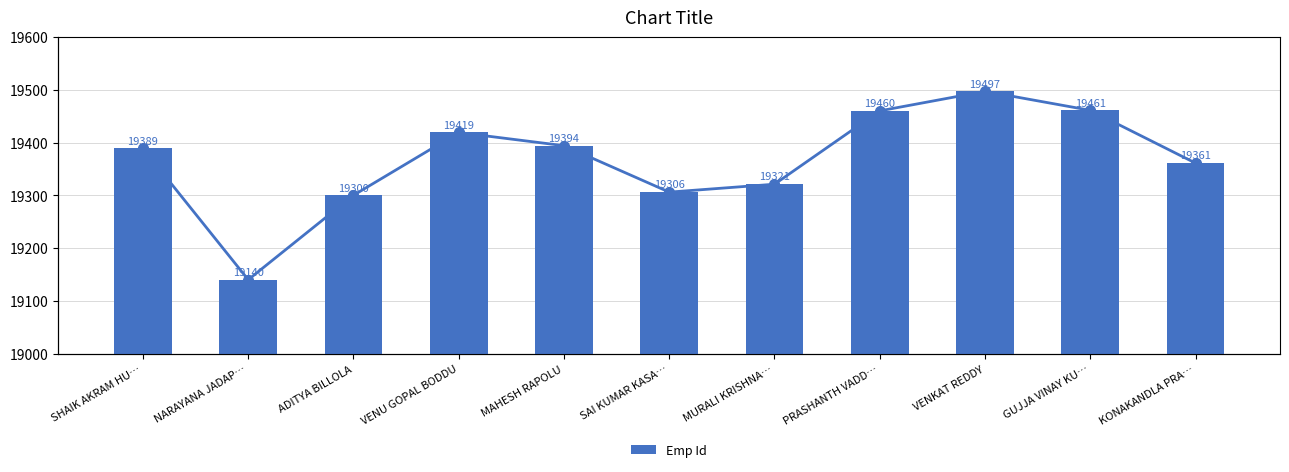

The value of Emp Id (line) at SHAIK AKRAM HU… is 19389. True or false?

True